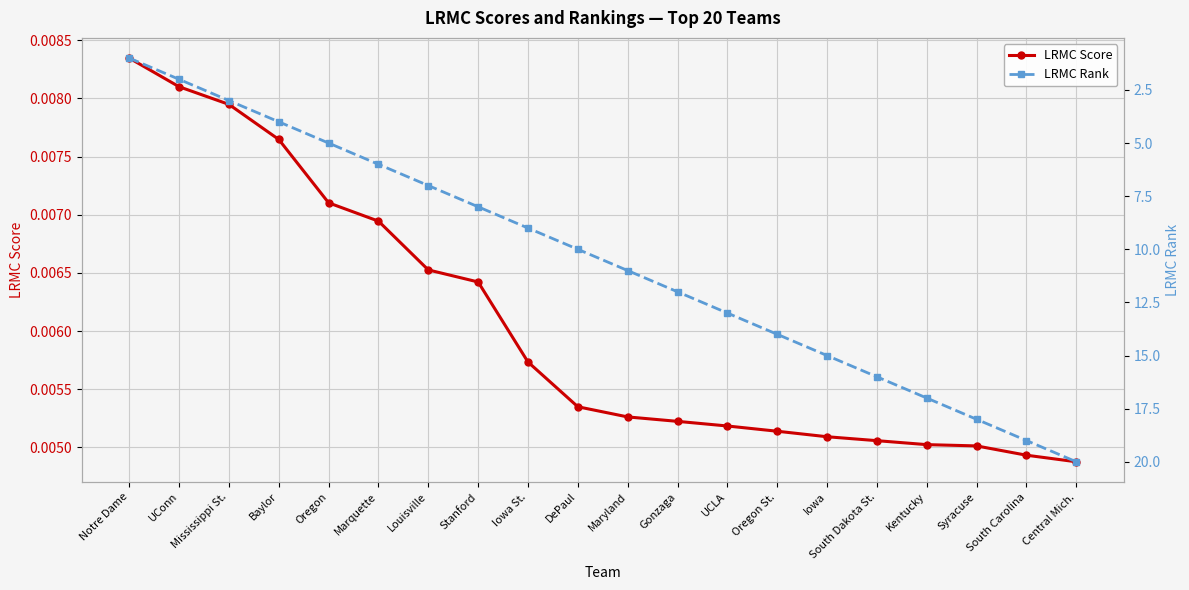

True or false: LRMC Rank and LRMC Score cross at least once.

False